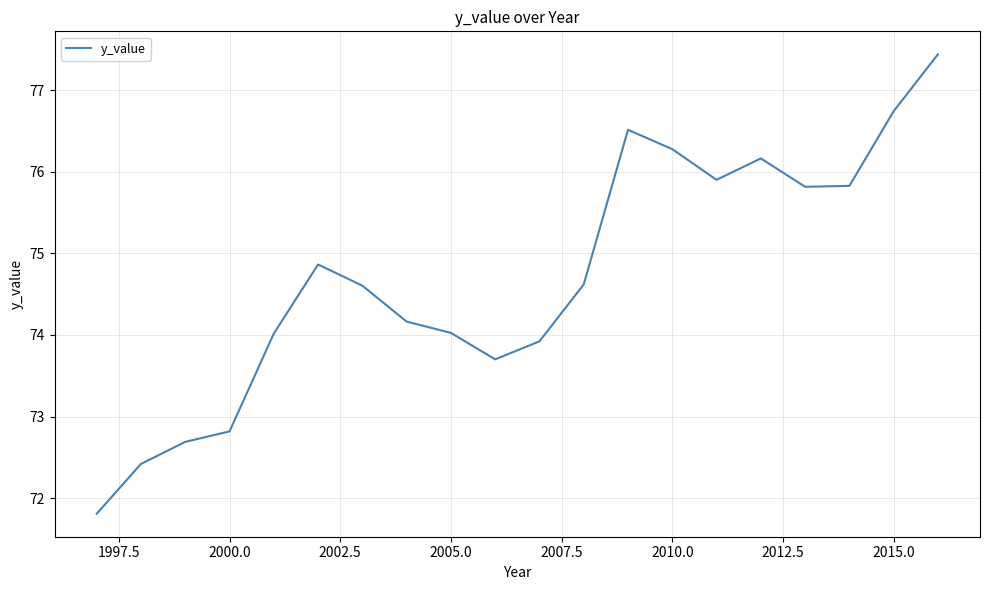

What is the difference between the maximum and minimum values?

5.6